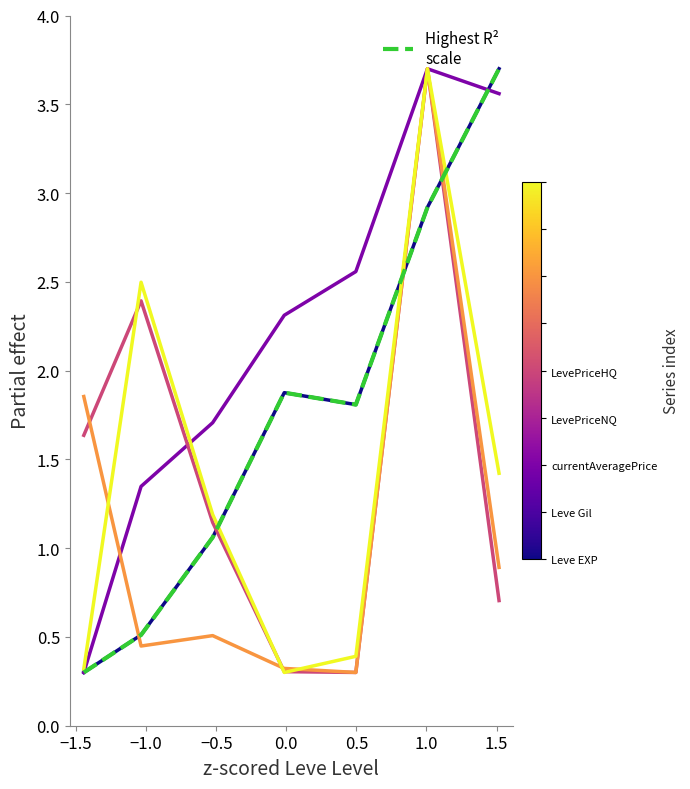

Reading right to left, extract all data points from this chart.

Leve EXP: 3.7	2.9	1.8	1.9	1.1	0.5	0.3
Leve Gil: 3.6	3.7	2.6	2.3	1.7	1.3	0.3
currentAveragePrice: 0.7	3.7	0.3	0.3	1.1	2.4	1.6
LevePriceNQ: 0.9	3.7	0.3	0.3	0.5	0.4	1.9
LevePriceHQ: 1.4	3.7	0.4	0.3	1.2	2.5	0.3
Highest R²
scale (EXP): 3.7	2.9	1.8	1.9	1.1	0.5	0.3